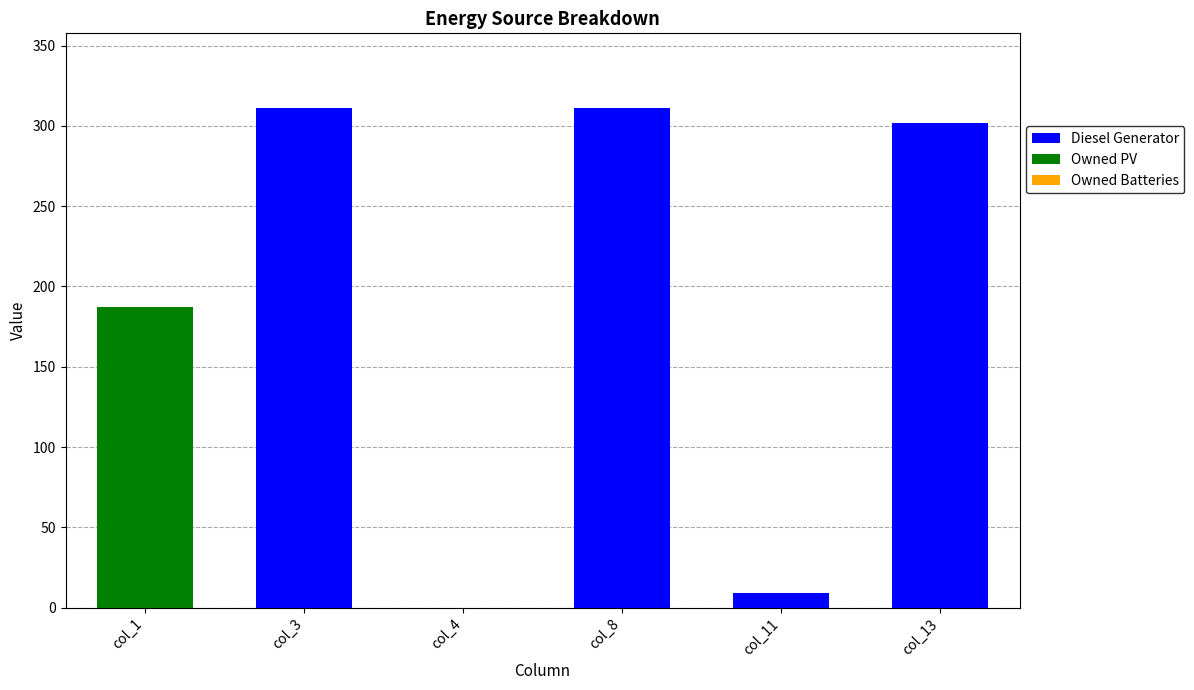

True or false: Diesel Generator has a value of 302 at col_13.

True